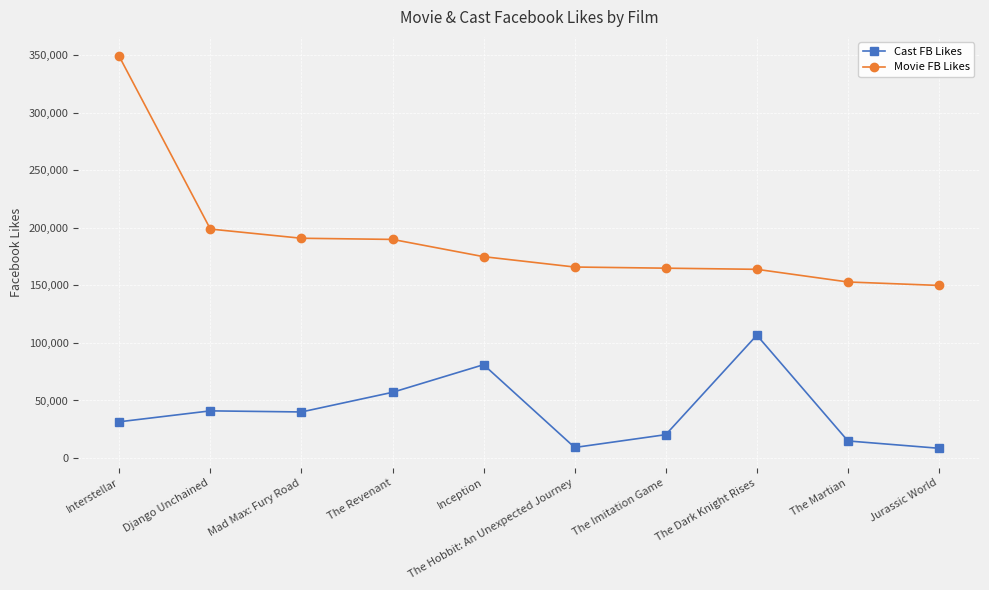

At which label does Cast FB Likes reach its peak?

The Dark Knight Rises